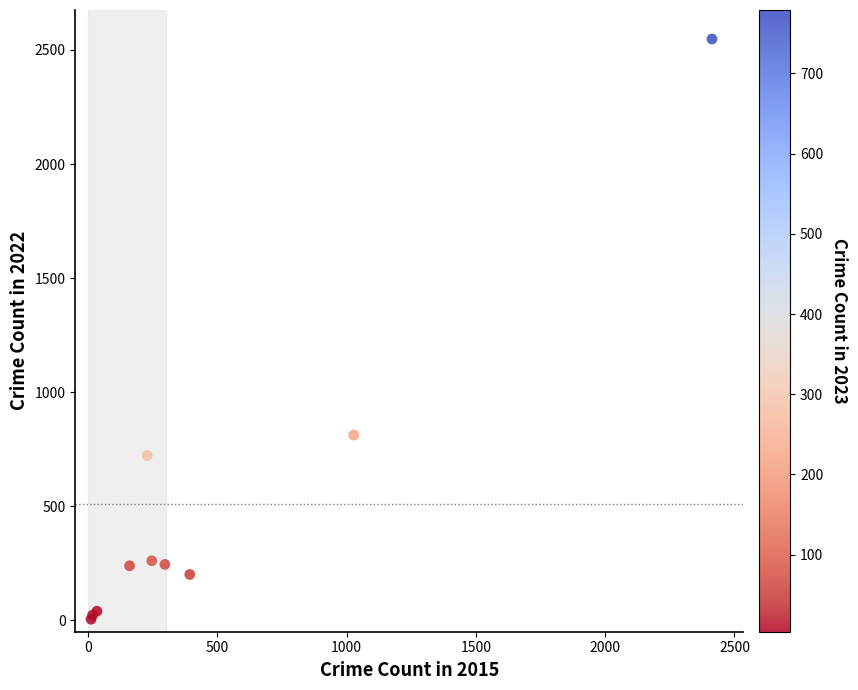

What Y value in the scatter plot is closest to 1276?

812